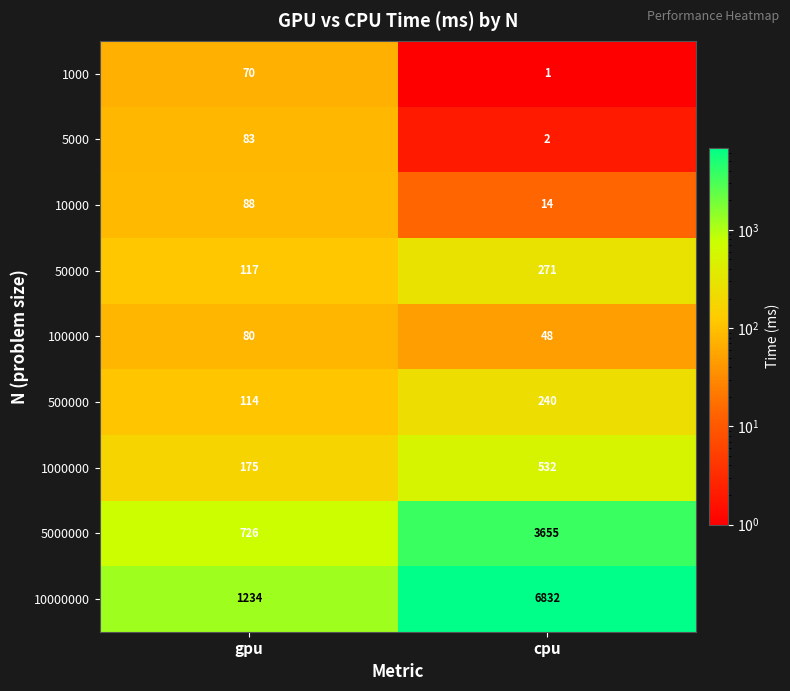

Is it true that 1000 equals 1 at cpu?

True